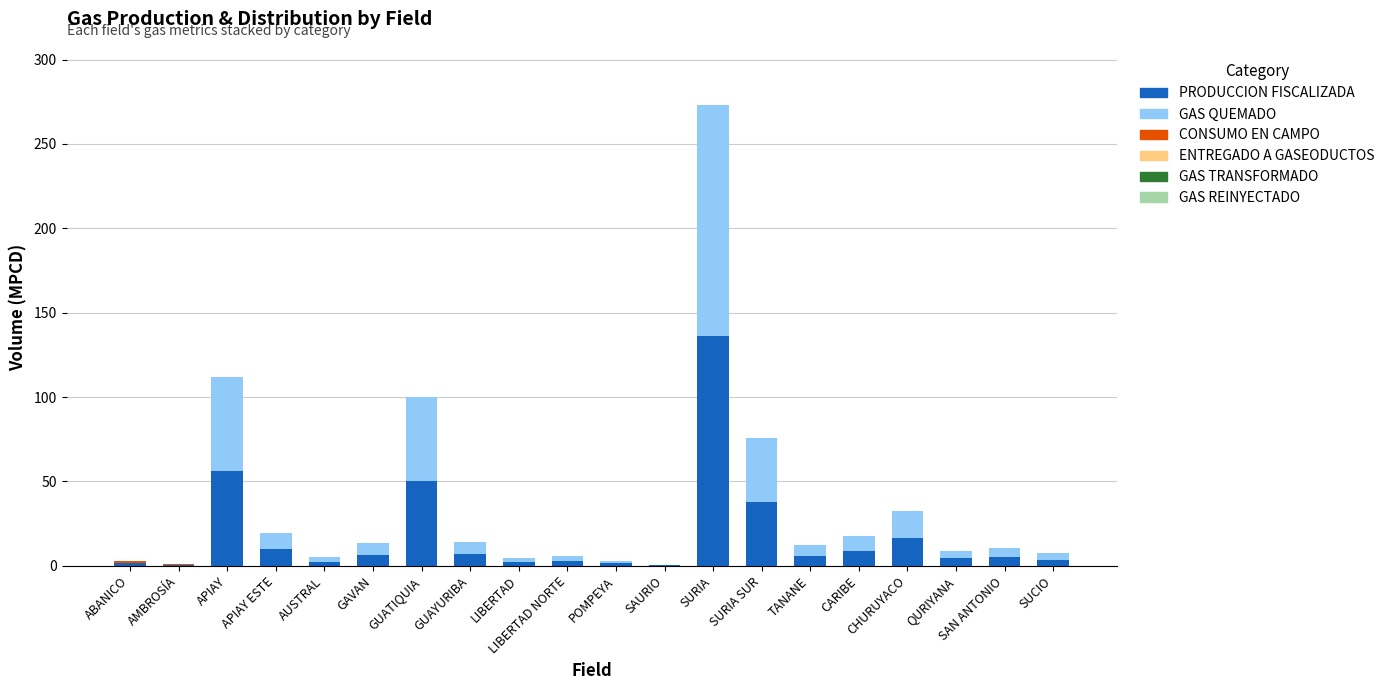

True or false: PRODUCCION FISCALIZADA has a value of 136.4 at SURIA.

True